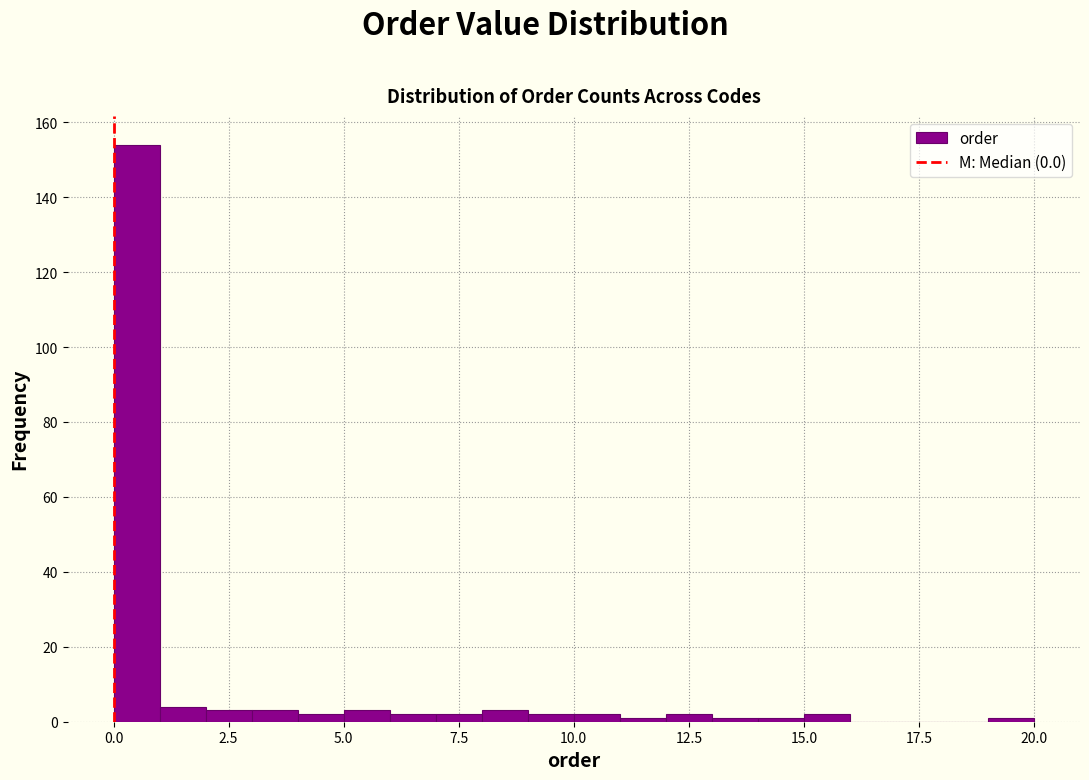

Around what value on the x-axis is the tallest bar? Give the approximate position of its centre, as read against the axis.

0.5